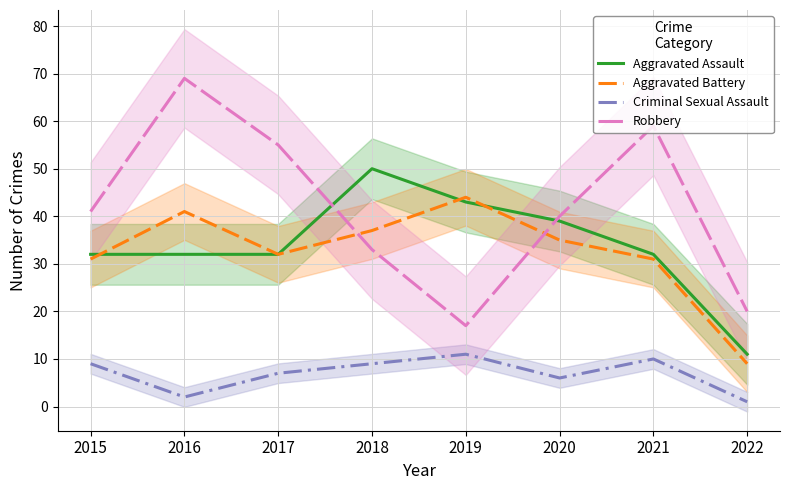

What is the lowest value of the Aggravated Battery series?

9